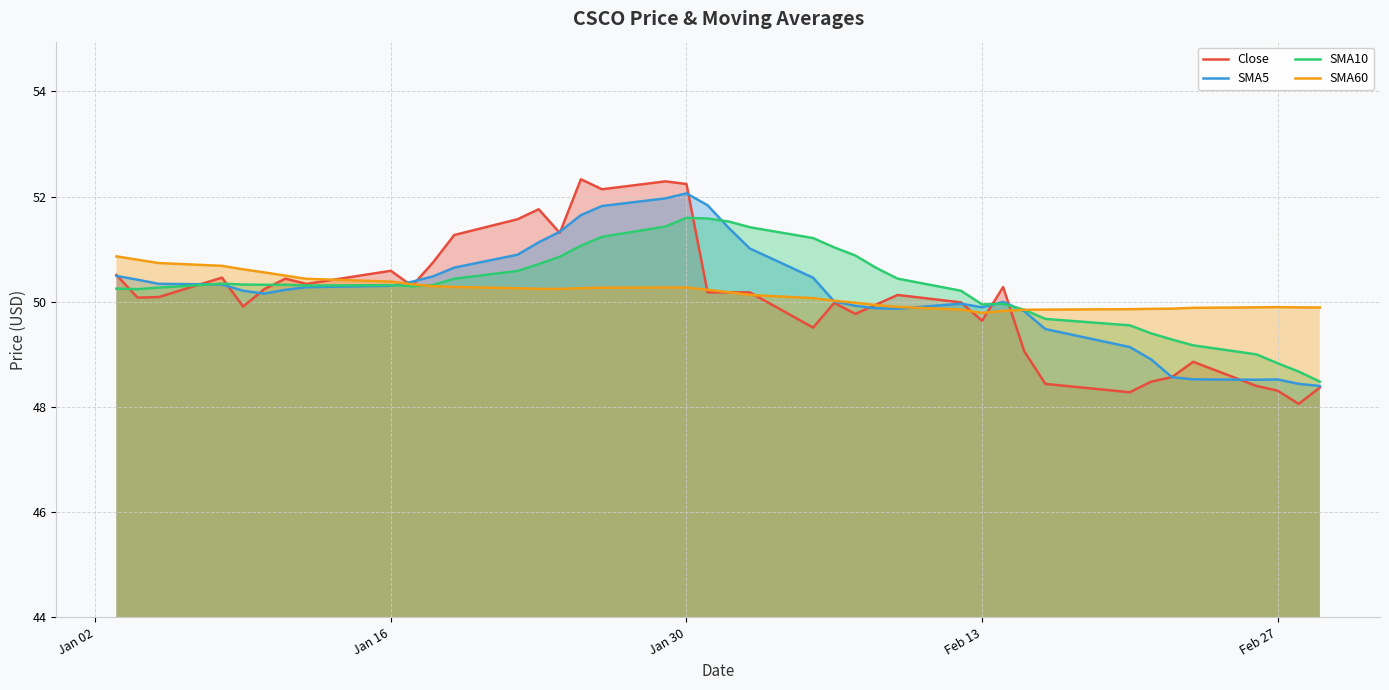

What is the highest value of the SMA60 series?

50.9